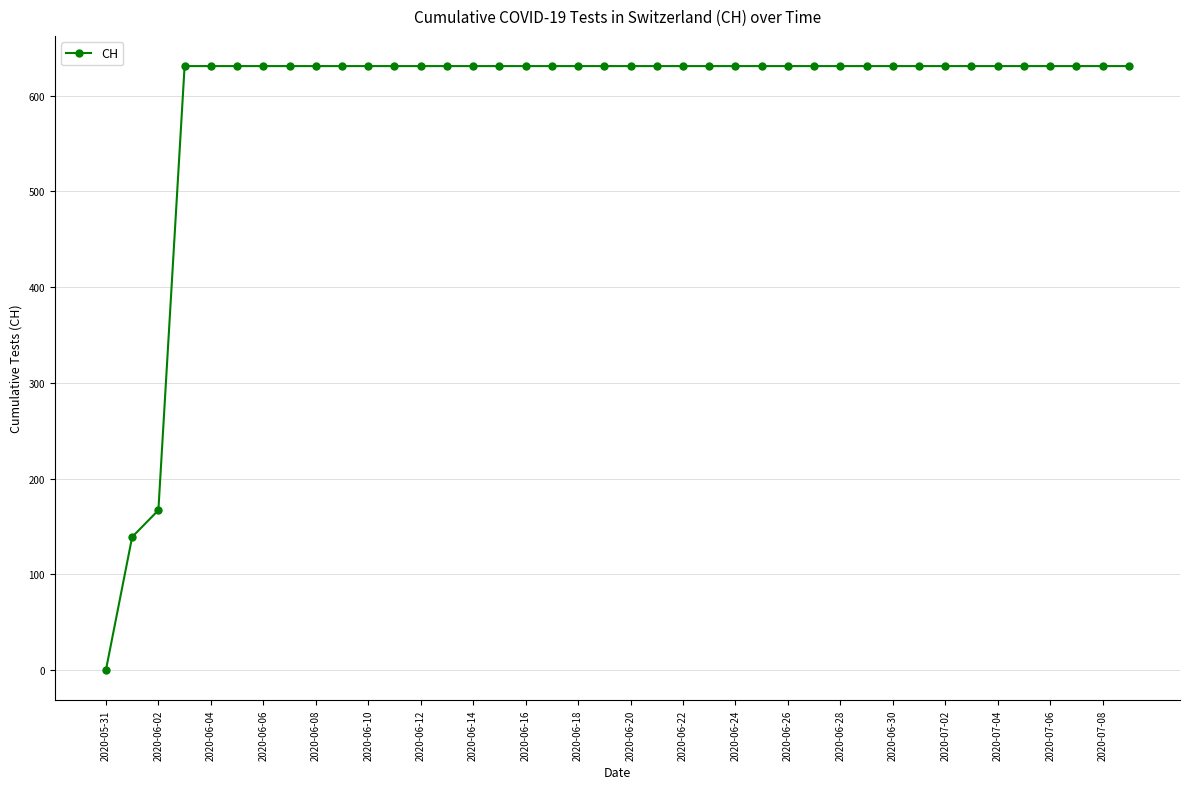

What is the greatest value displayed?

631